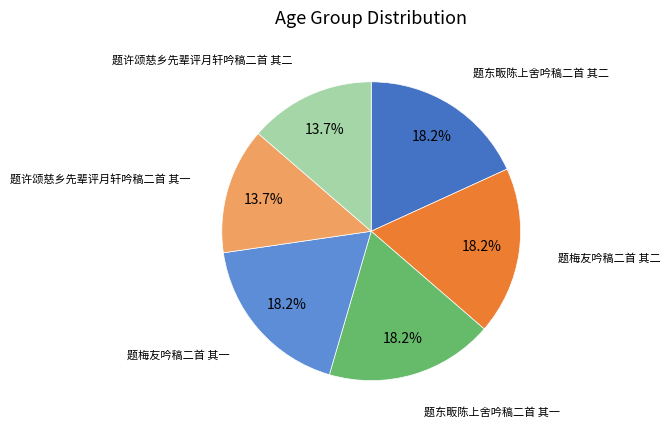

Does any single category account for the majority?

No